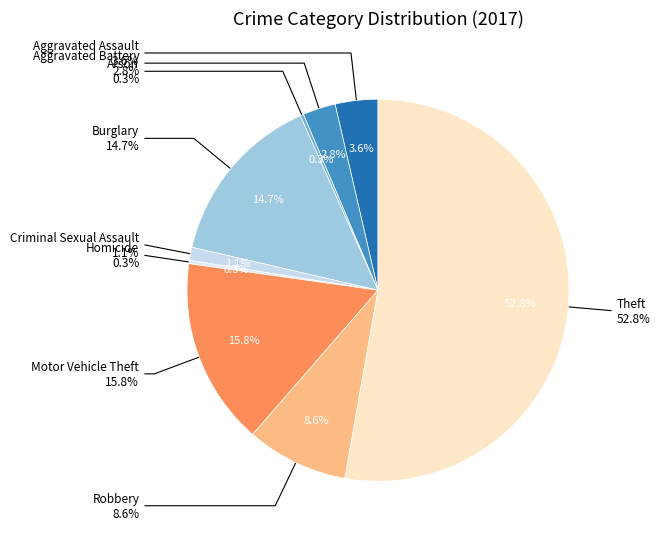

What is the change in value from Aggravated Assault to Burglary?

+40